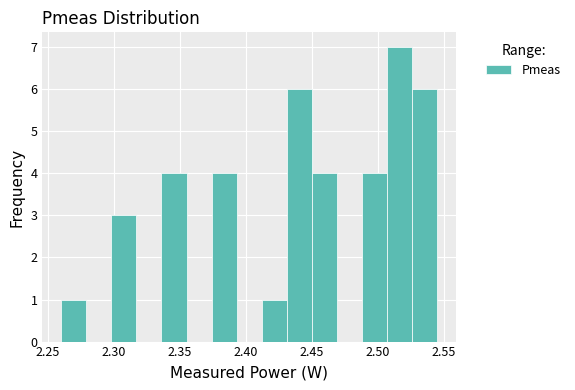

Around what value on the x-axis is the tallest bar? Give the approximate position of its centre, as read against the axis.

2.515